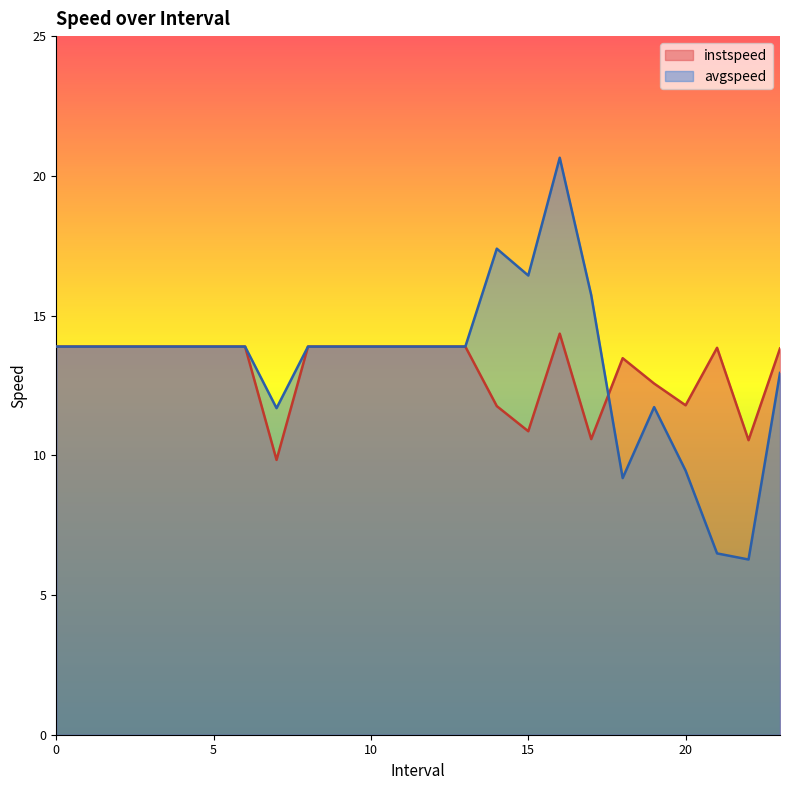

At 12, list the series in order from largest to smallest.

instspeed, avgspeed